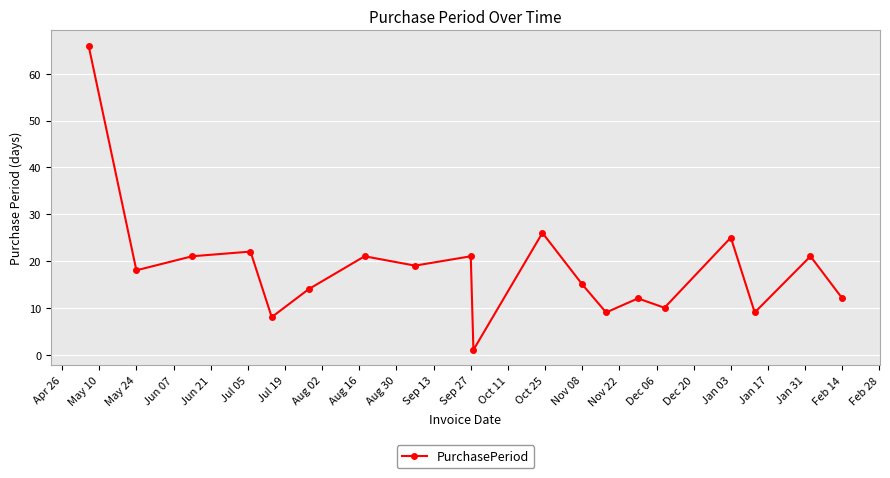

What is the maximum value shown in the chart?

66